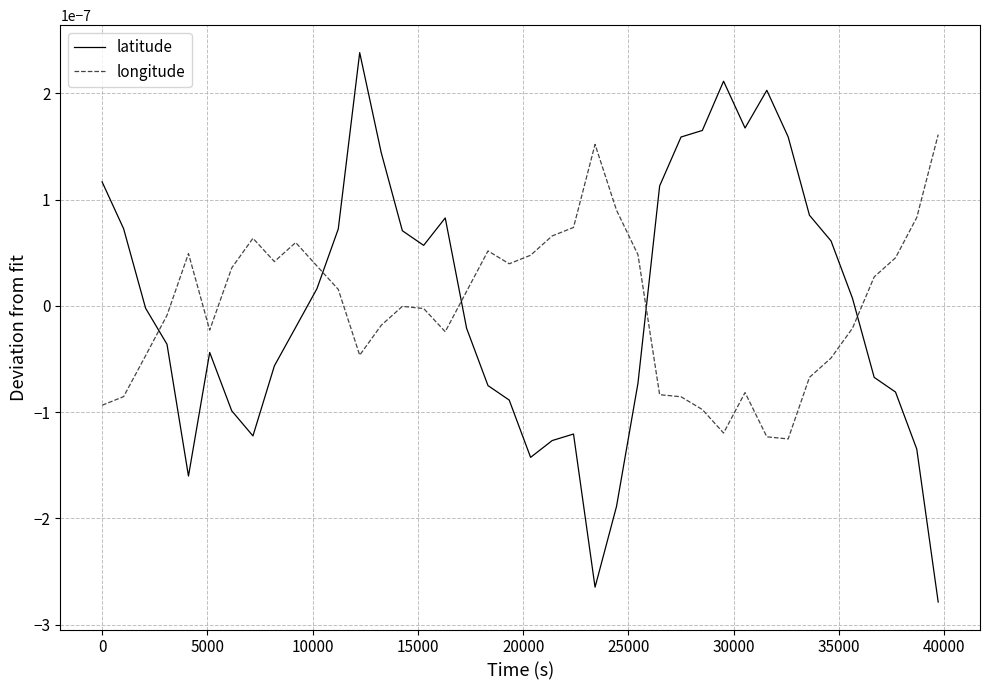

What are all the series names shown in the legend?

latitude, longitude